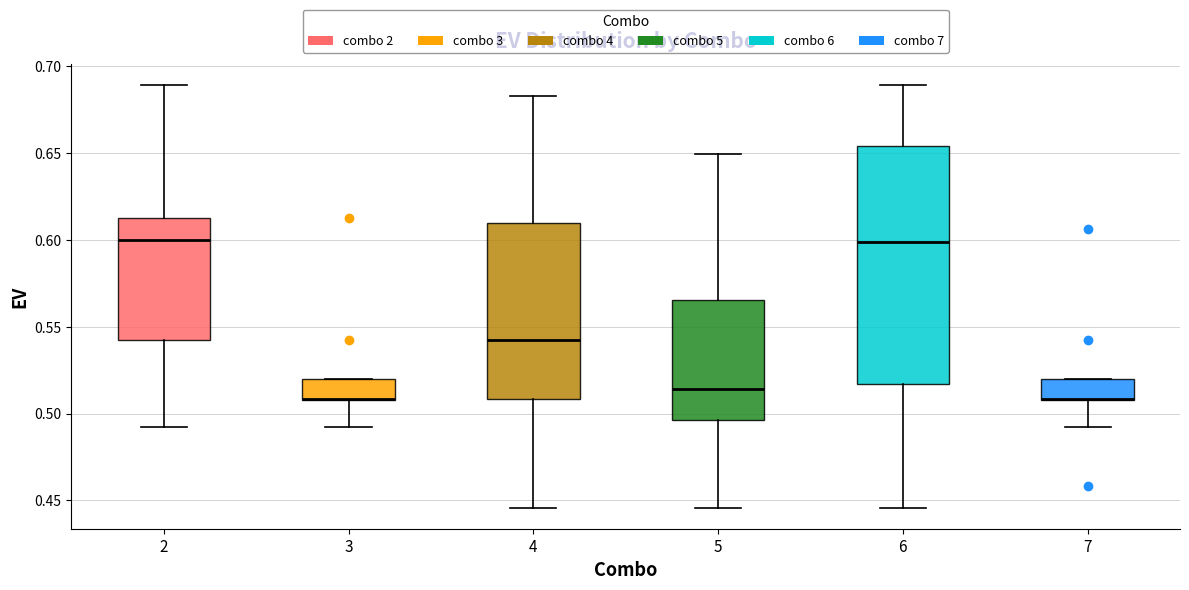

Which box is the tallest, from its lower edge to its upper edge?

6